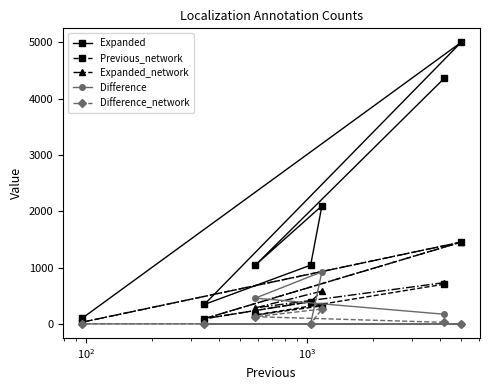

Which series has the largest total across all categories?

Expanded